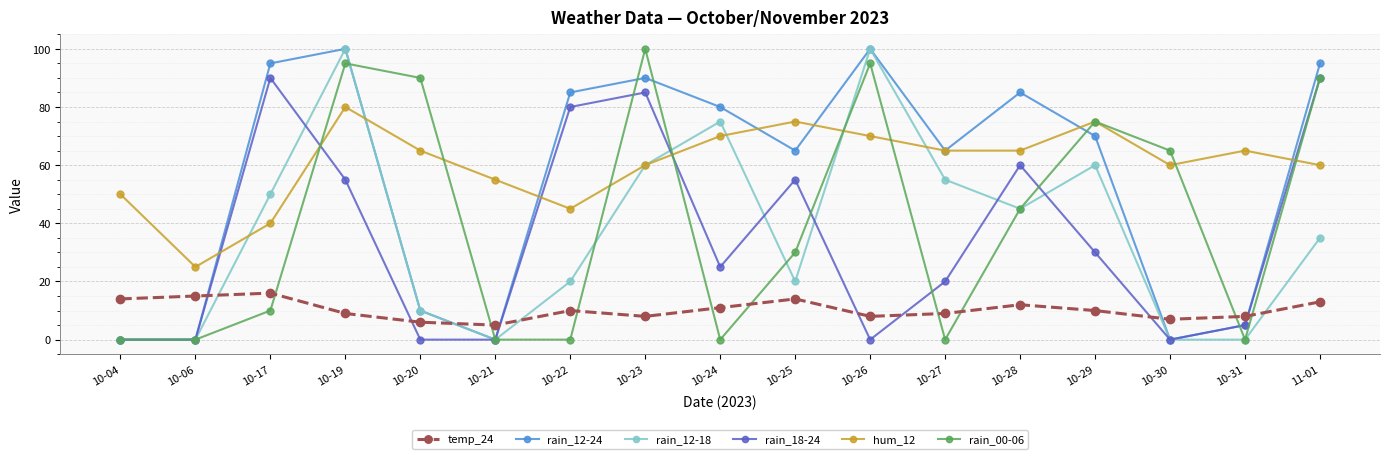

True or false: hum_12 has more than 2 interior local peaks.

True